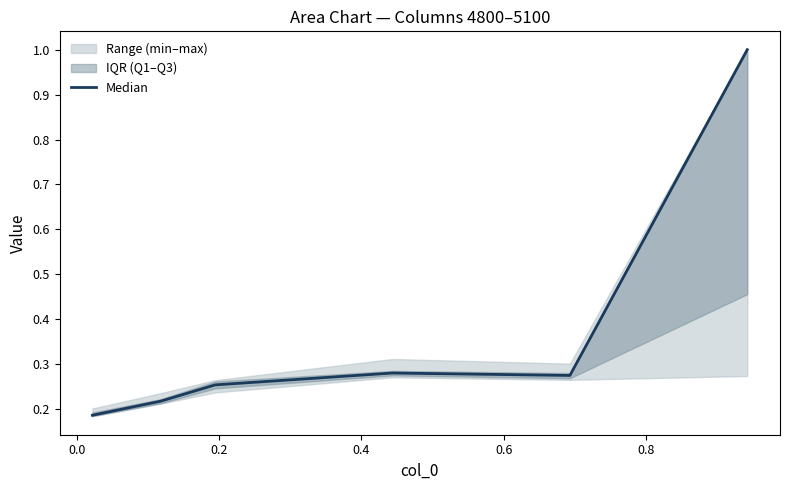

What is the greatest value displayed?

1.0